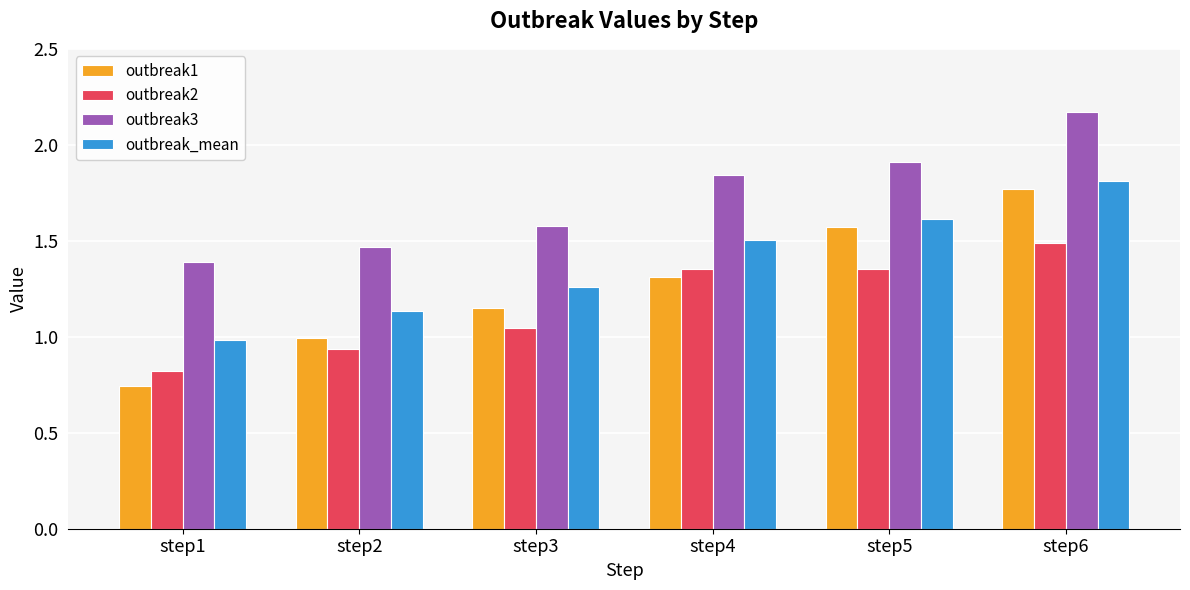

How many values in the outbreak2 series are below 1?

2